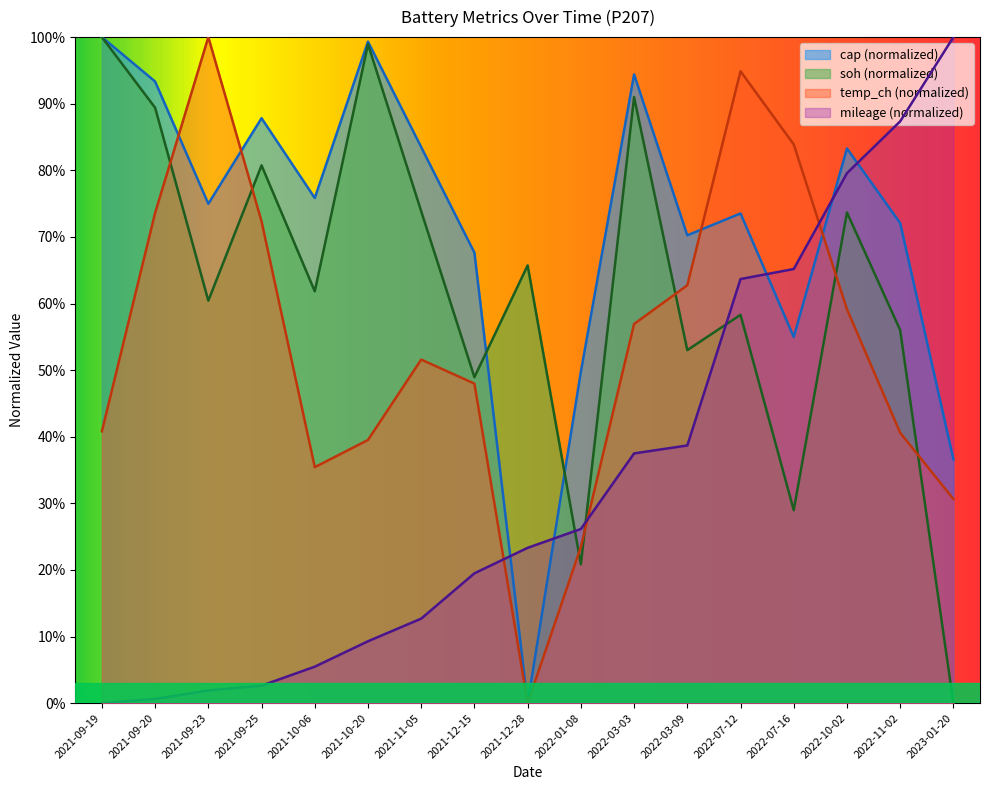

True or false: cap has more than 2 interior local peaks.

True